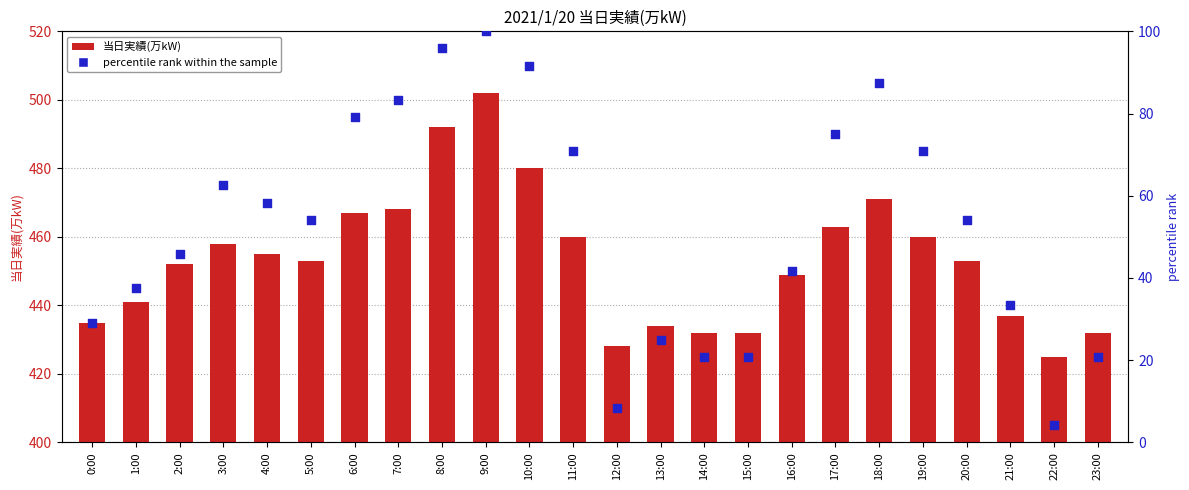

At how many categories does at least one series exceed 310?

24